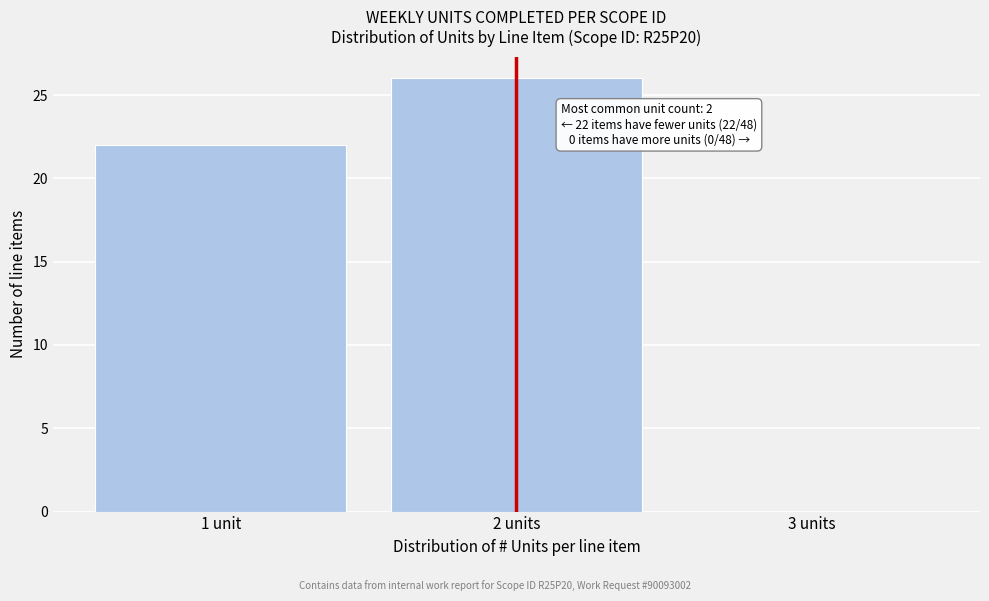

Reading left to right, what are all the values shown in this chart?

1 unit=22	2 units=26	3 units=0